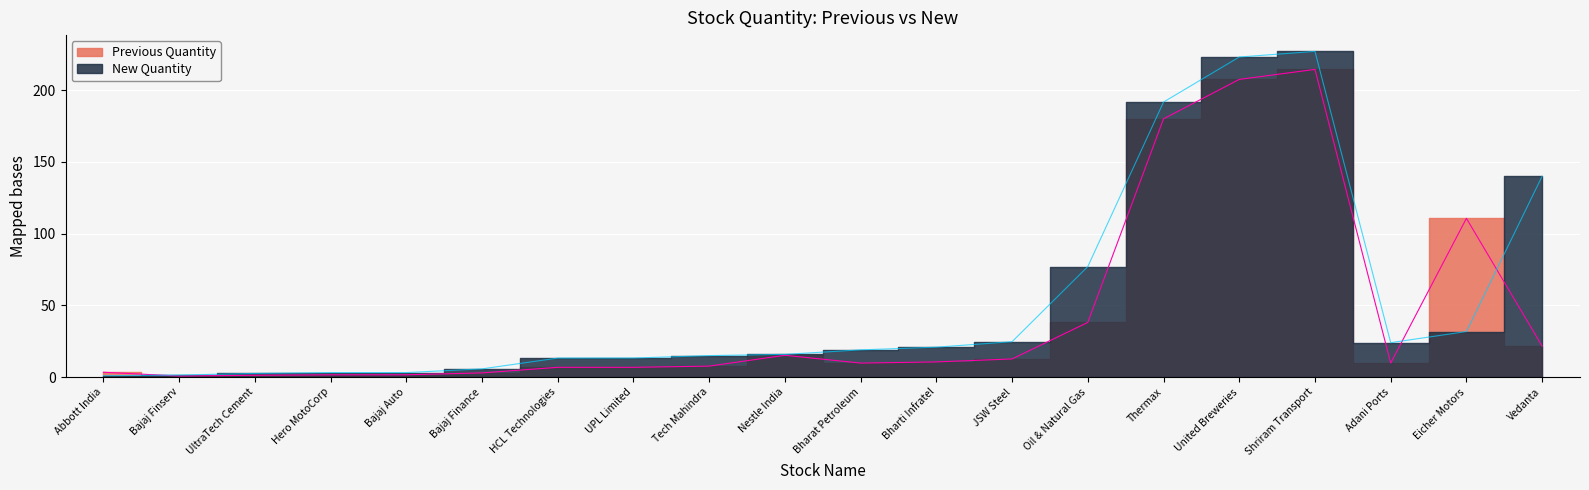

Which label corresponds to the largest value in the chart?

Shriram Transport